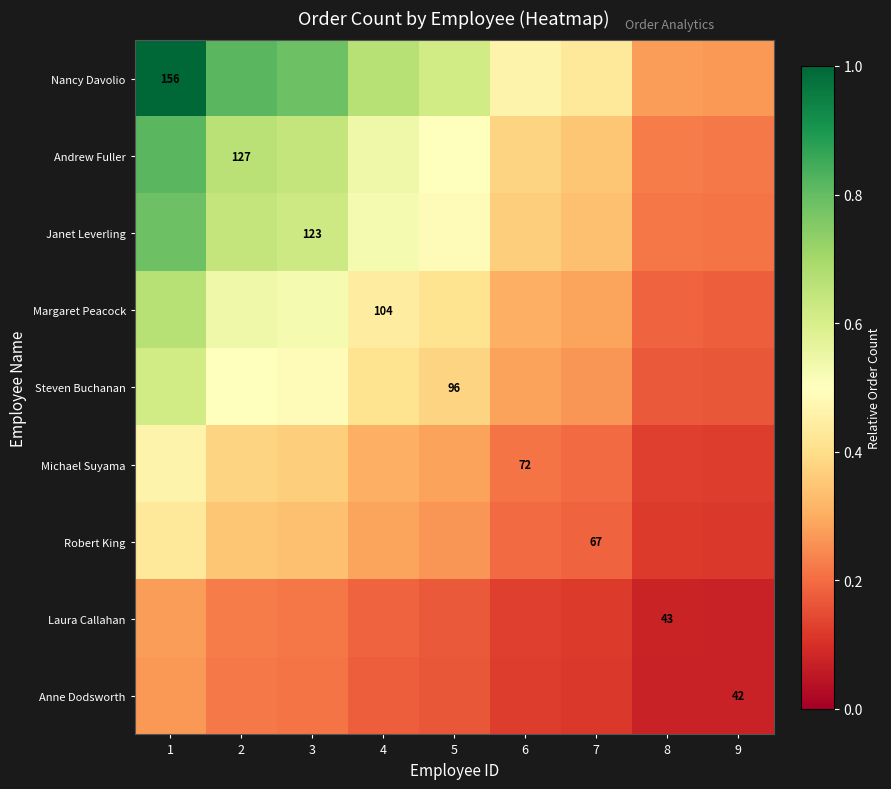

What is the difference between the maximum and minimum values in the Andrew Fuller series?

0.6